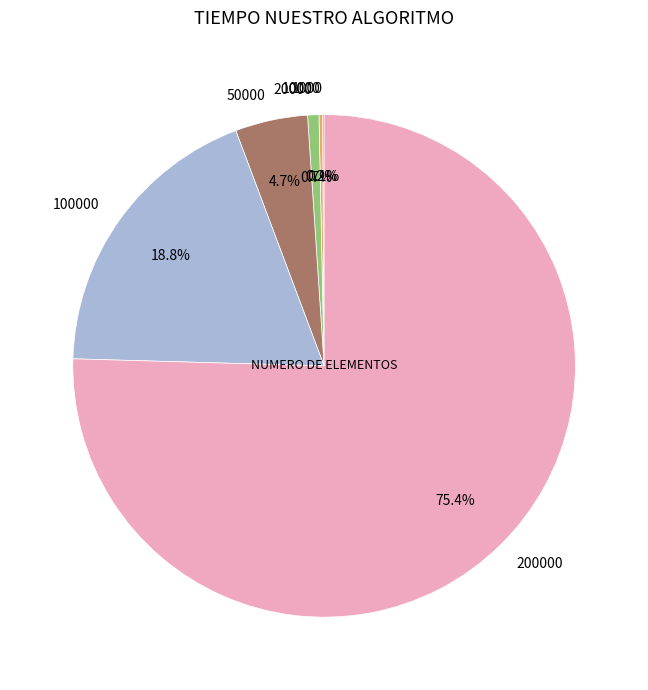

Which slice is the largest?

200000